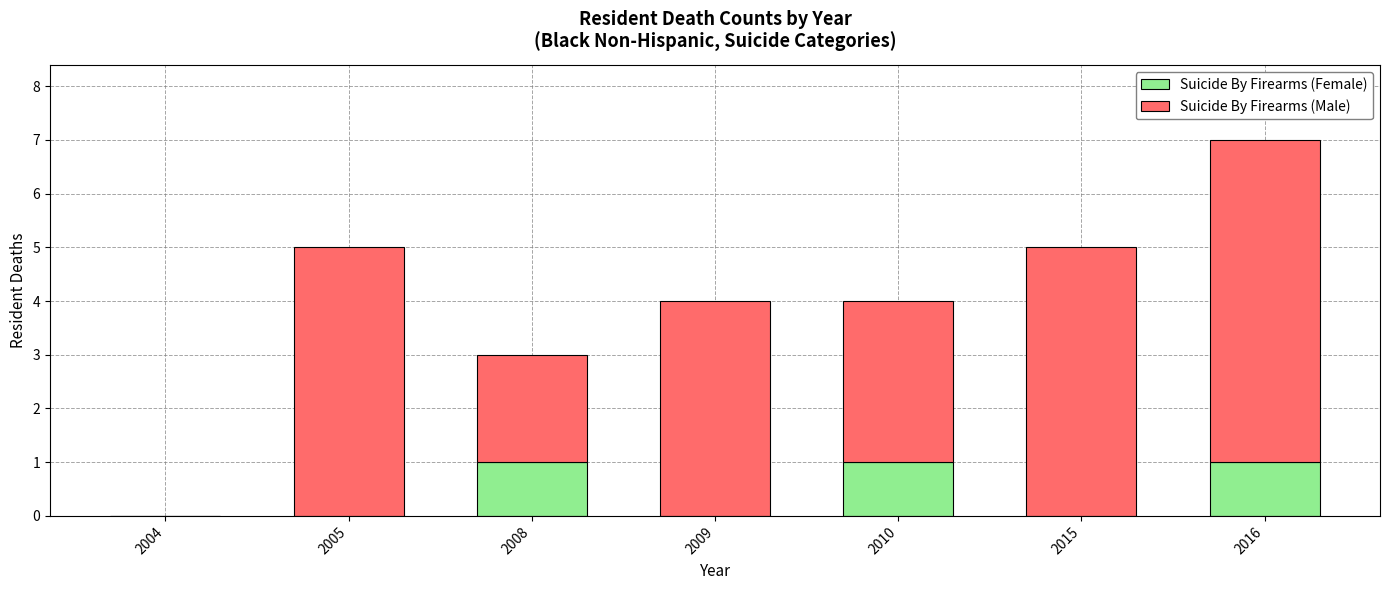

Reading left to right, list the values for the Suicide By Firearms (Female) series.

2004=0	2005=0	2008=1	2009=0	2010=1	2015=0	2016=1